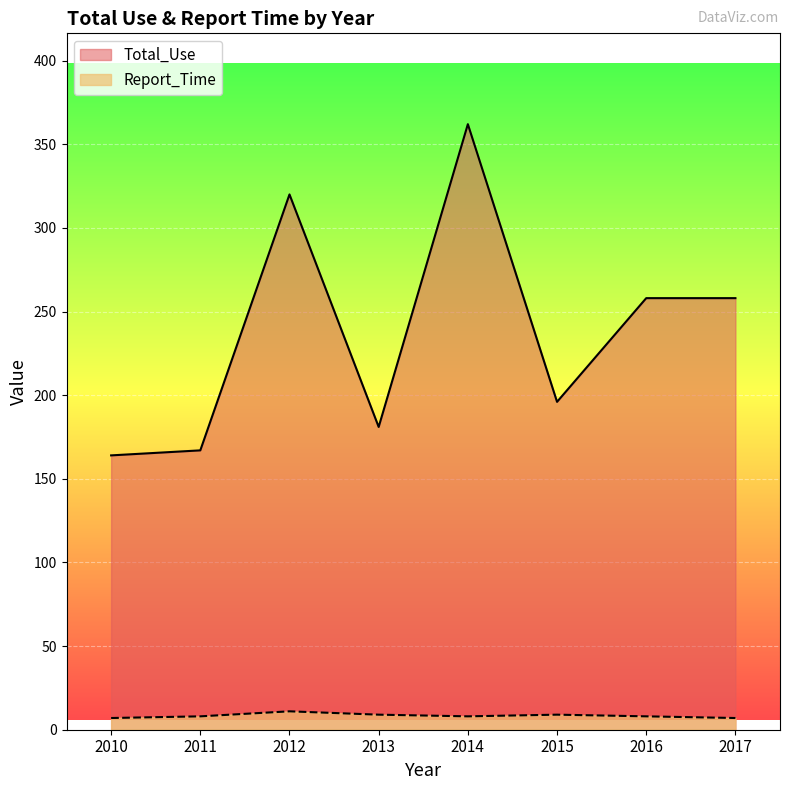

How many lines are shown in the chart?

2